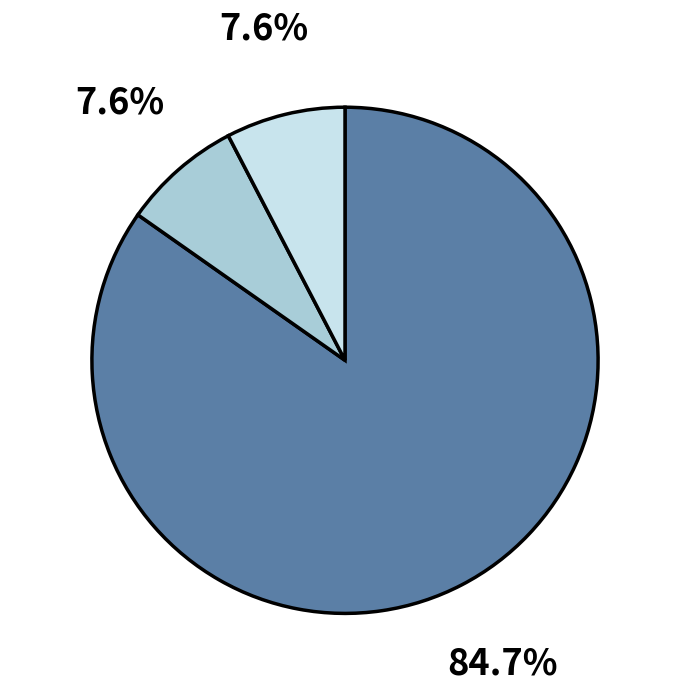

To the nearest percent, what is the average slice percentage?

33%